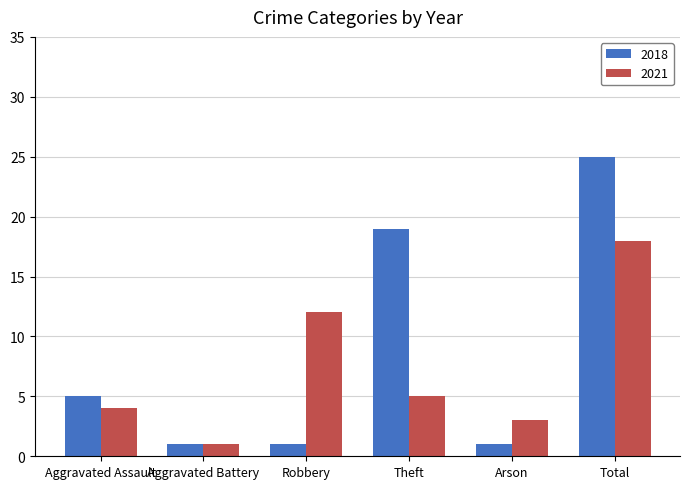

What is the total value across all series at Total?

43